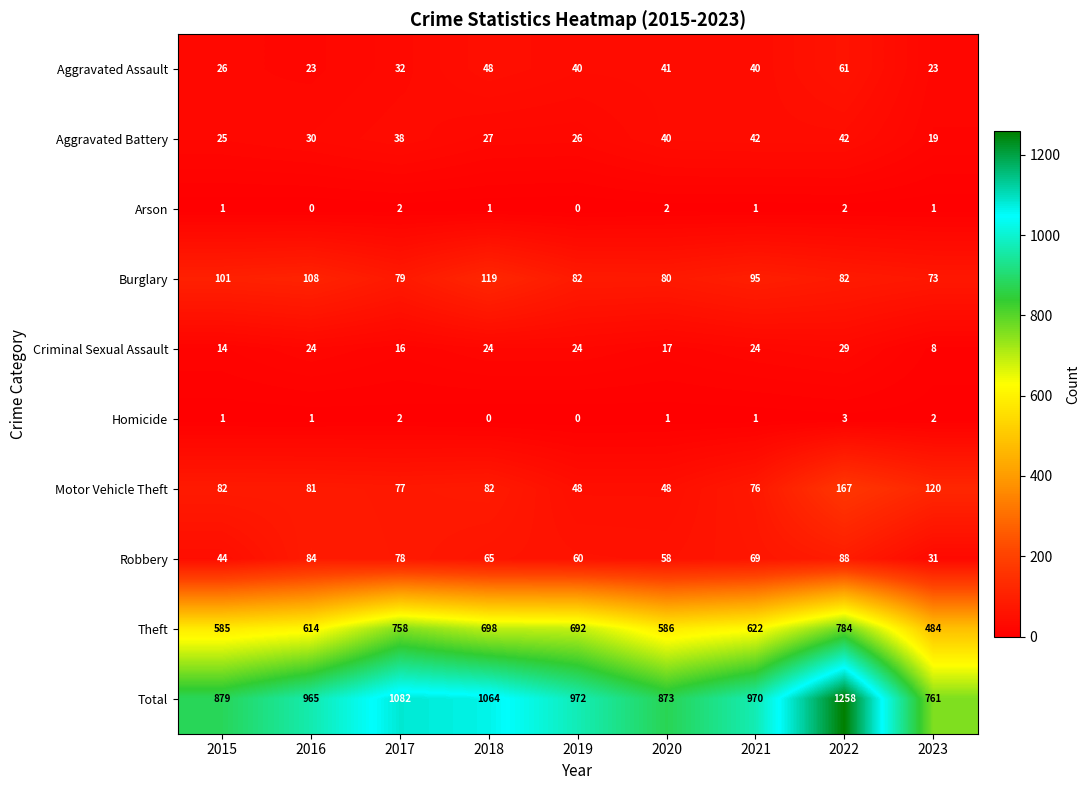

What is the greatest value displayed?

1258